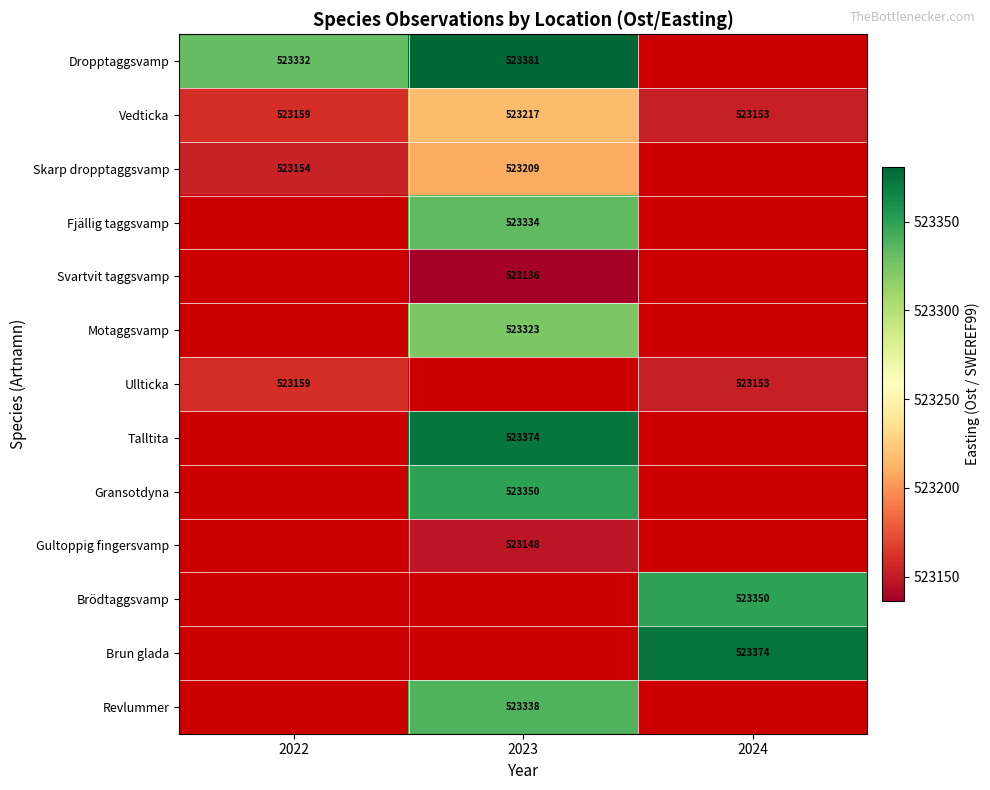

At how many categories does at least one series exceed 523279?

3